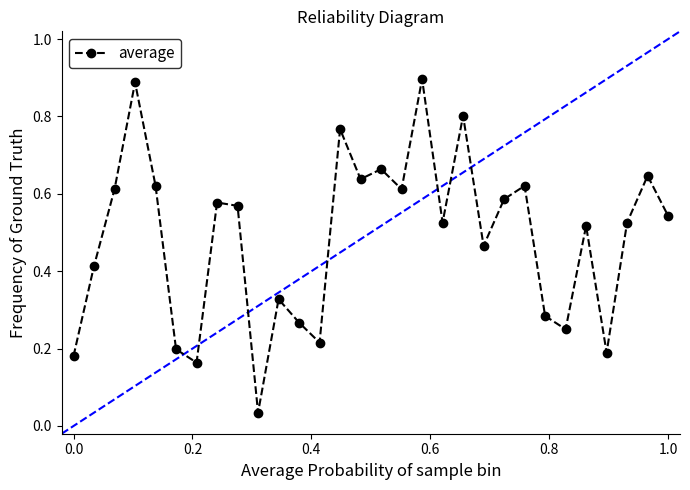

What is the sum of all values?

14.6